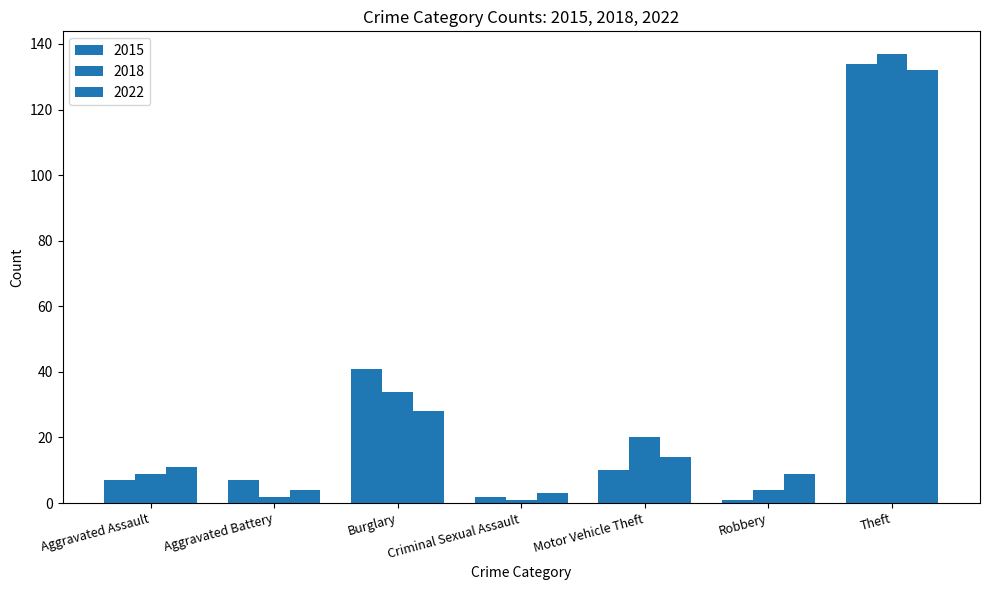

The value of 2018 at Robbery is 4. True or false?

True